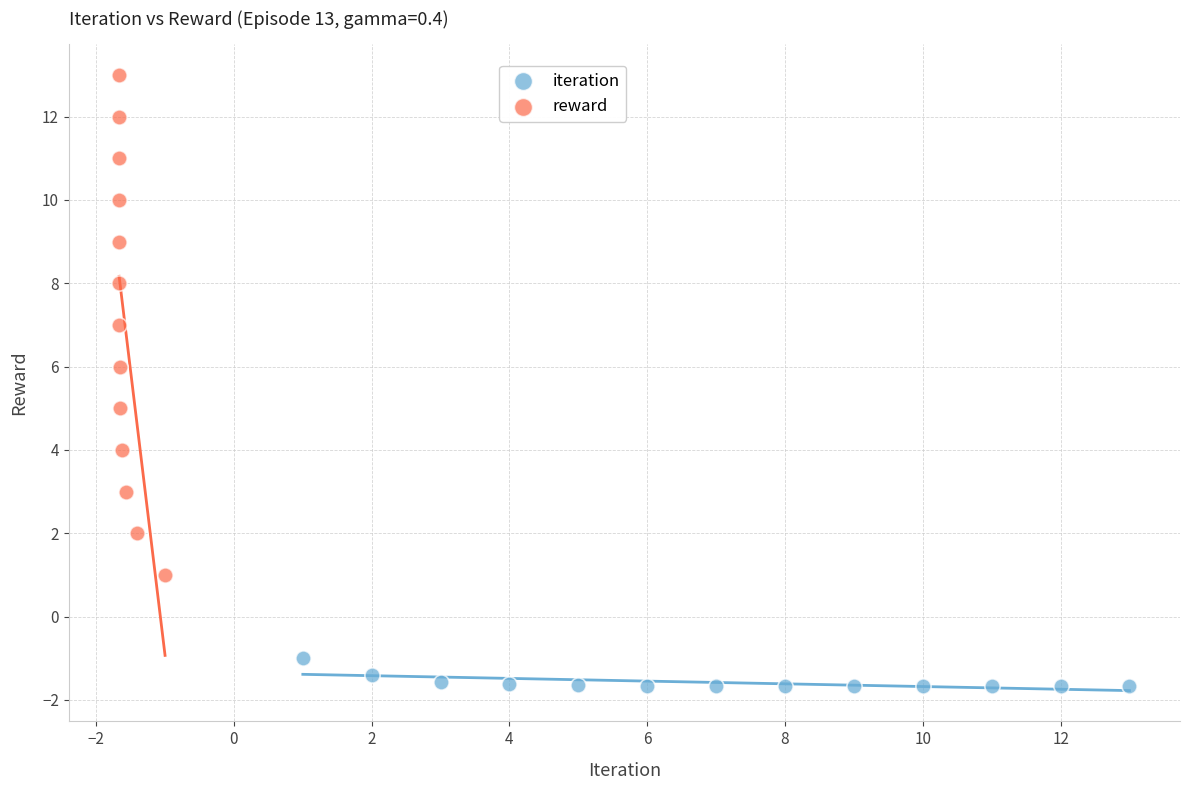

Which series contains the highest Y value?

reward